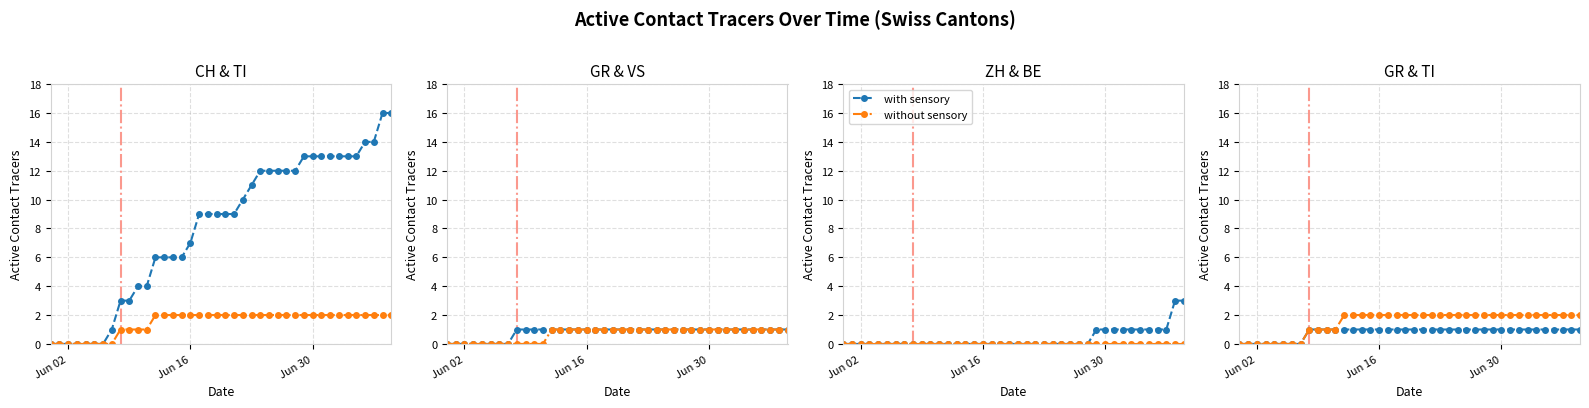

How many values in the with sensory series are below 1?

8